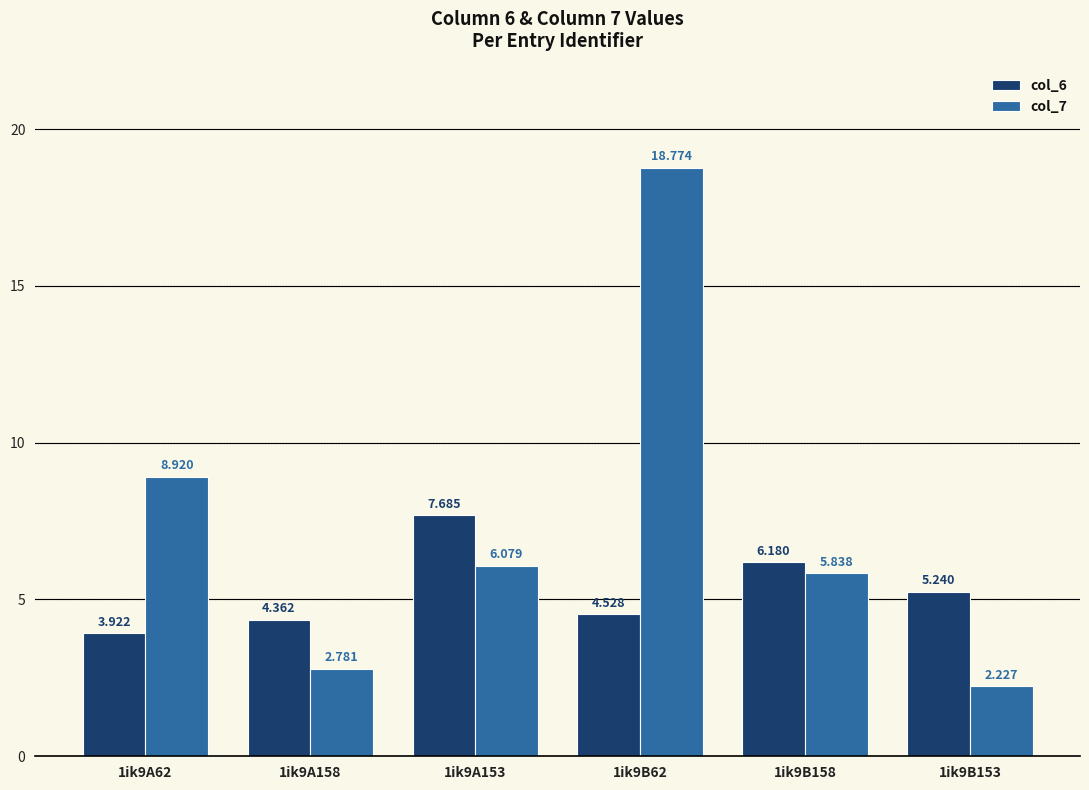

Which series has the widest spread of values?

col_7